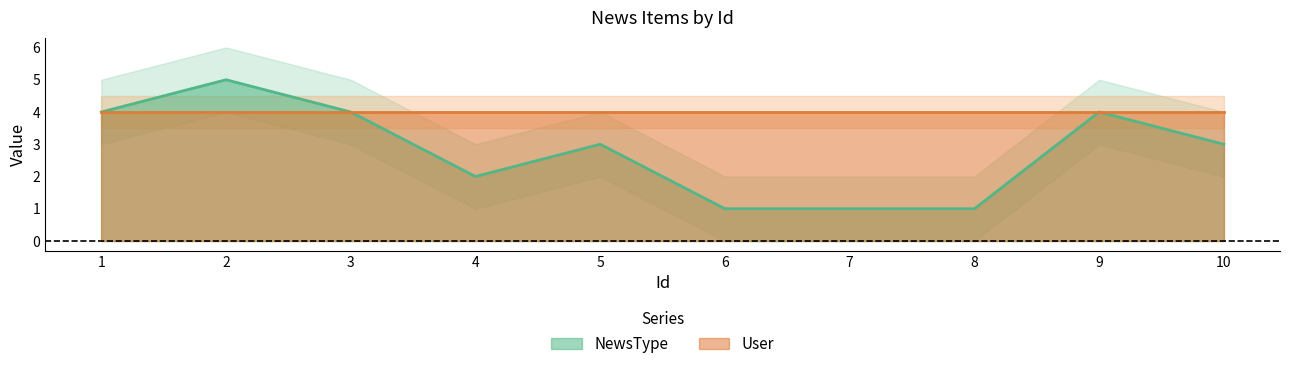

What is the value of the 6th point from the left?

1